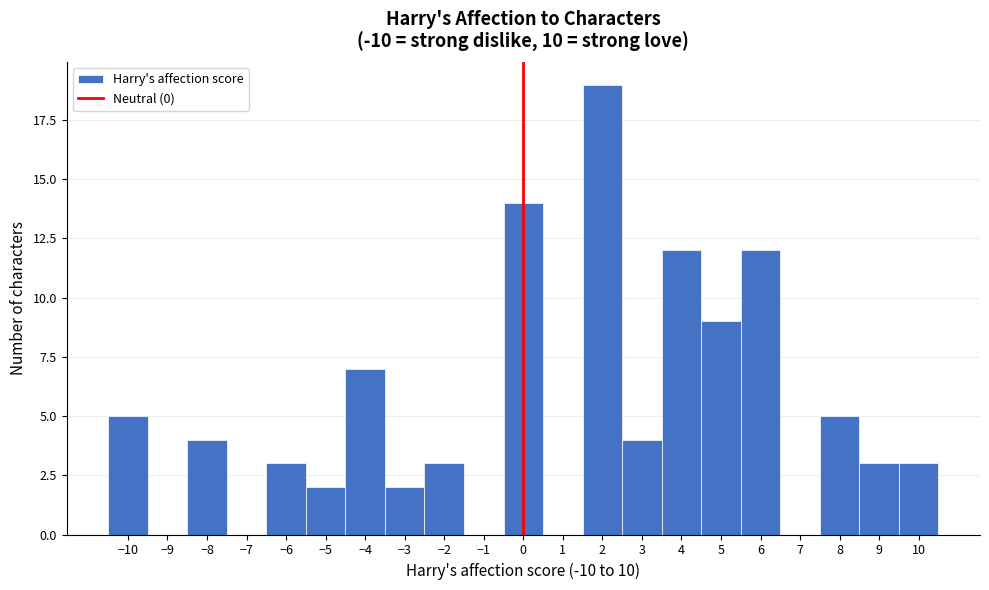

What is the height of the bar covering 2.5 to 3.5 on the x-axis? The values are not printed on the chart, so give them approximately, as read against the axis.

4